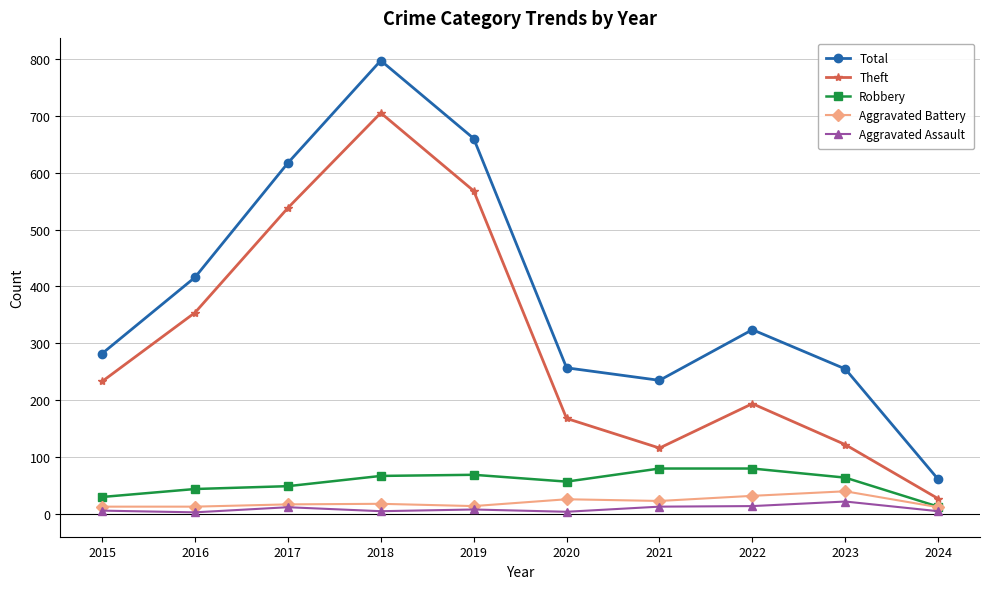

True or false: Theft has more than 0 points higher than both neighbors.

True